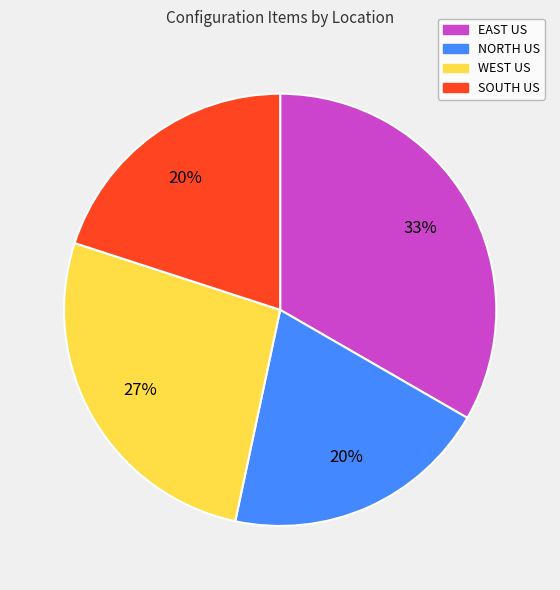

True or false: EAST US accounts for 33% of the total.

True